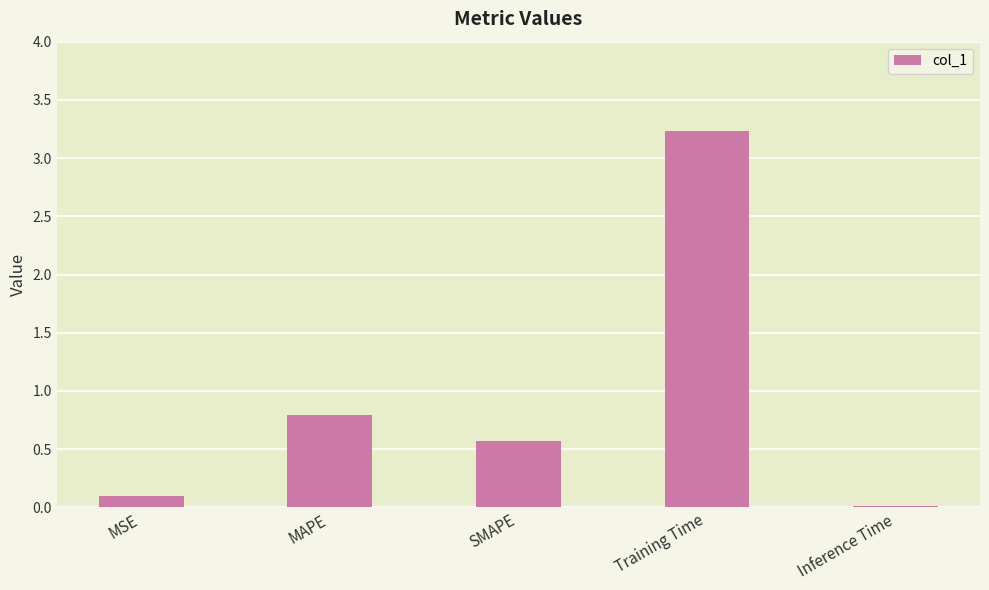

What is the label of the 3rd bar from the right?

SMAPE